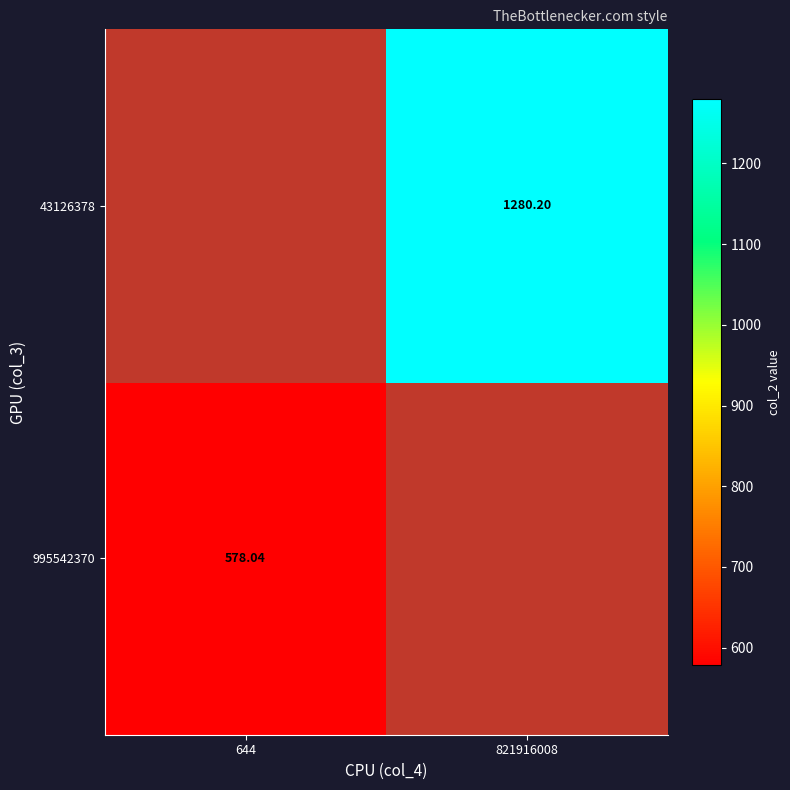

True or false: 43126378 has a value of 1280.2 at 821916008.

True